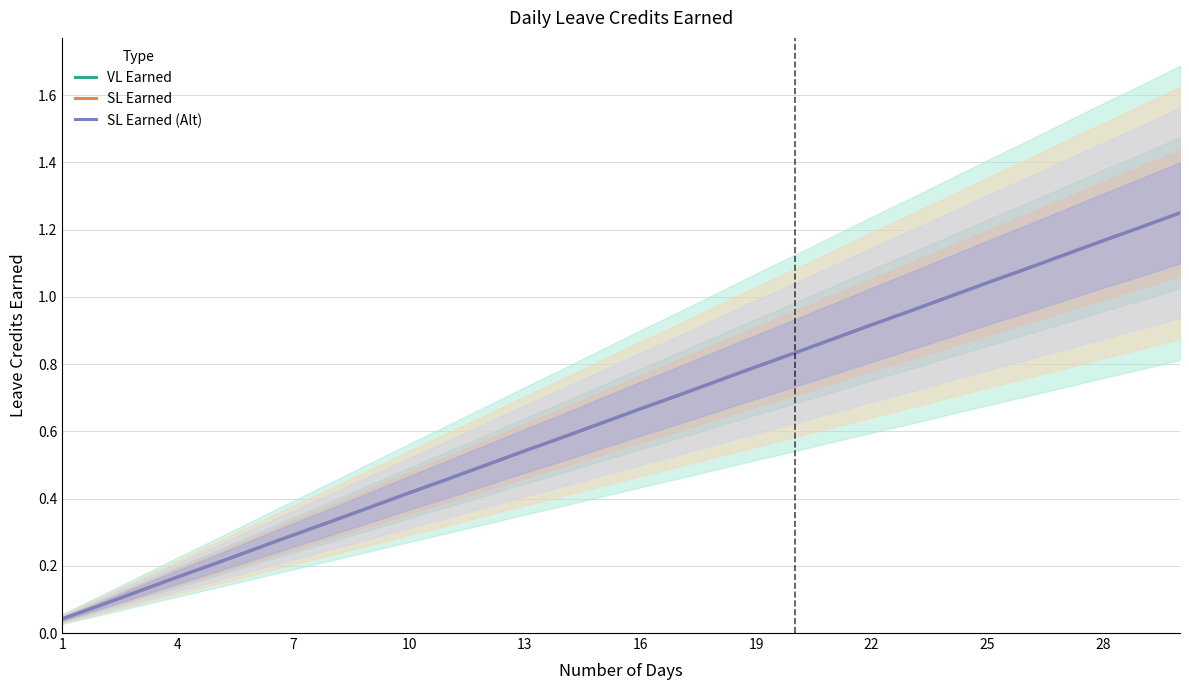

How many distinct data groups are displayed?

3